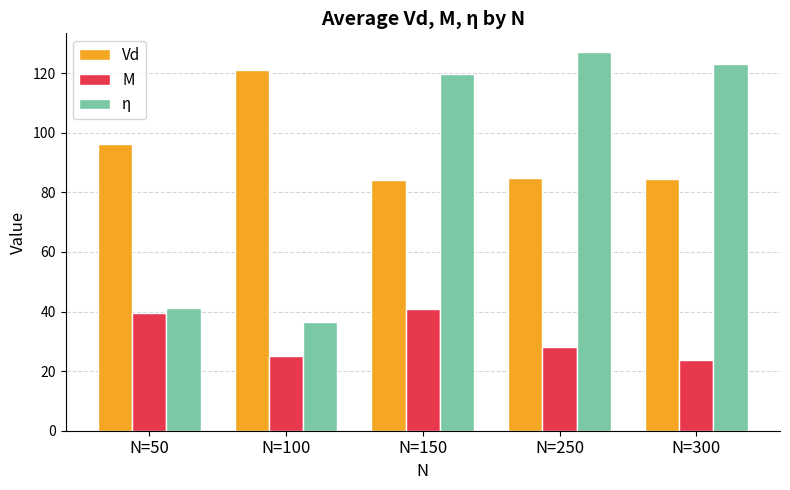

What is the difference between the highest and lowest values at N=100?

95.7